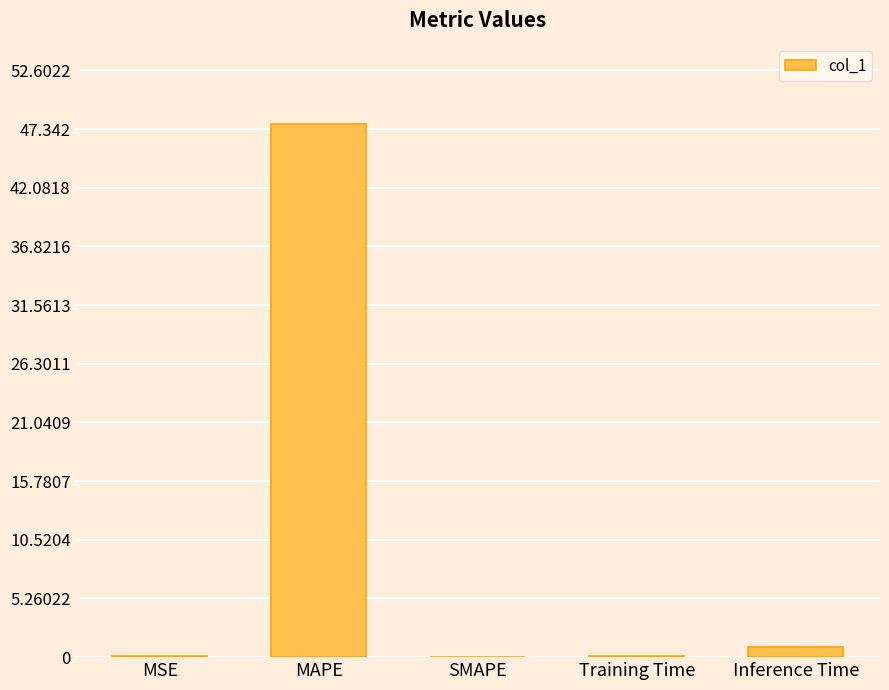

True or false: the data shows 0.0 at SMAPE.

True